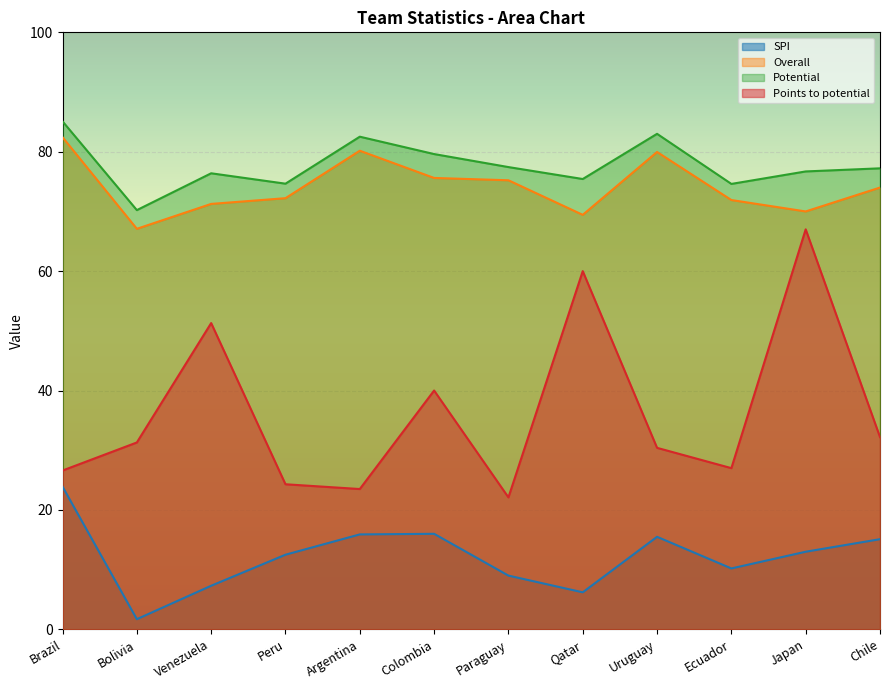

In Potential, how many points are higher than both neighbors (excluding endpoints)?

3